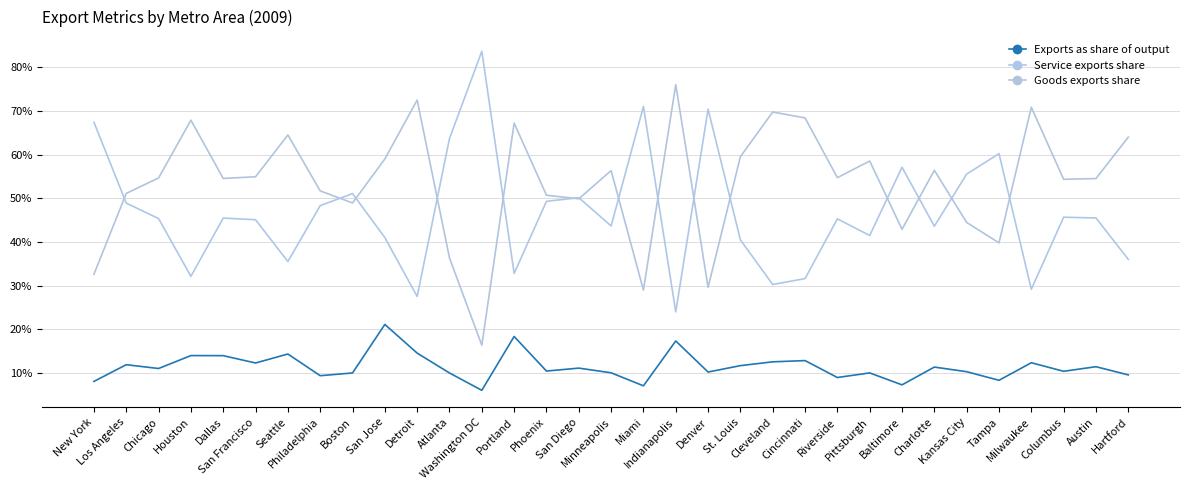

Reading left to right, what are all the values shown in this chart?

Exports as share of output: New York=0.1	Los Angeles=0.1	Chicago=0.1	Houston=0.1	Dallas=0.1	San Francisco=0.1	Seattle=0.1	Philadelphia=0.1	Boston=0.1	San Jose=0.2	Detroit=0.1	Atlanta=0.1	Washington DC=0.1	Portland=0.2	Phoenix=0.1	San Diego=0.1	Minneapolis=0.1	Miami=0.1	Indianapolis=0.2	Denver=0.1	St. Louis=0.1	Cleveland=0.1	Cincinnati=0.1	Riverside=0.1	Pittsburgh=0.1	Baltimore=0.1	Charlotte=0.1	Kansas City=0.1	Tampa=0.1	Milwaukee=0.1	Columbus=0.1	Austin=0.1	Hartford=0.1
Service exports share: New York=0.7	Los Angeles=0.5	Chicago=0.5	Houston=0.3	Dallas=0.5	San Francisco=0.5	Seattle=0.4	Philadelphia=0.5	Boston=0.5	San Jose=0.4	Detroit=0.3	Atlanta=0.6	Washington DC=0.8	Portland=0.3	Phoenix=0.5	San Diego=0.5	Minneapolis=0.4	Miami=0.7	Indianapolis=0.2	Denver=0.7	St. Louis=0.4	Cleveland=0.3	Cincinnati=0.3	Riverside=0.5	Pittsburgh=0.4	Baltimore=0.6	Charlotte=0.4	Kansas City=0.6	Tampa=0.6	Milwaukee=0.3	Columbus=0.5	Austin=0.5	Hartford=0.4
Goods exports share: New York=0.3	Los Angeles=0.5	Chicago=0.5	Houston=0.7	Dallas=0.5	San Francisco=0.5	Seattle=0.6	Philadelphia=0.5	Boston=0.5	San Jose=0.6	Detroit=0.7	Atlanta=0.4	Washington DC=0.2	Portland=0.7	Phoenix=0.5	San Diego=0.5	Minneapolis=0.6	Miami=0.3	Indianapolis=0.8	Denver=0.3	St. Louis=0.6	Cleveland=0.7	Cincinnati=0.7	Riverside=0.5	Pittsburgh=0.6	Baltimore=0.4	Charlotte=0.6	Kansas City=0.4	Tampa=0.4	Milwaukee=0.7	Columbus=0.5	Austin=0.5	Hartford=0.6